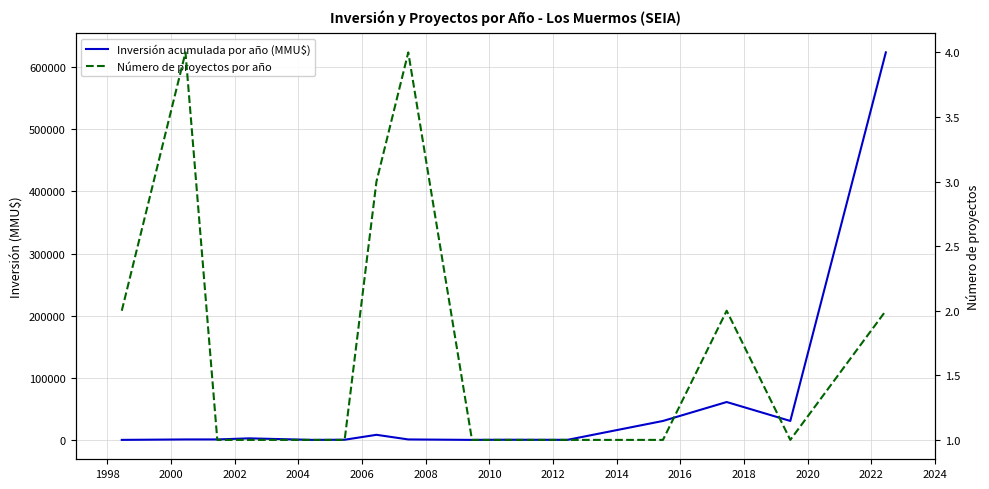

The Número de proyectos por año series shows 1 at 2012. True or false?

True